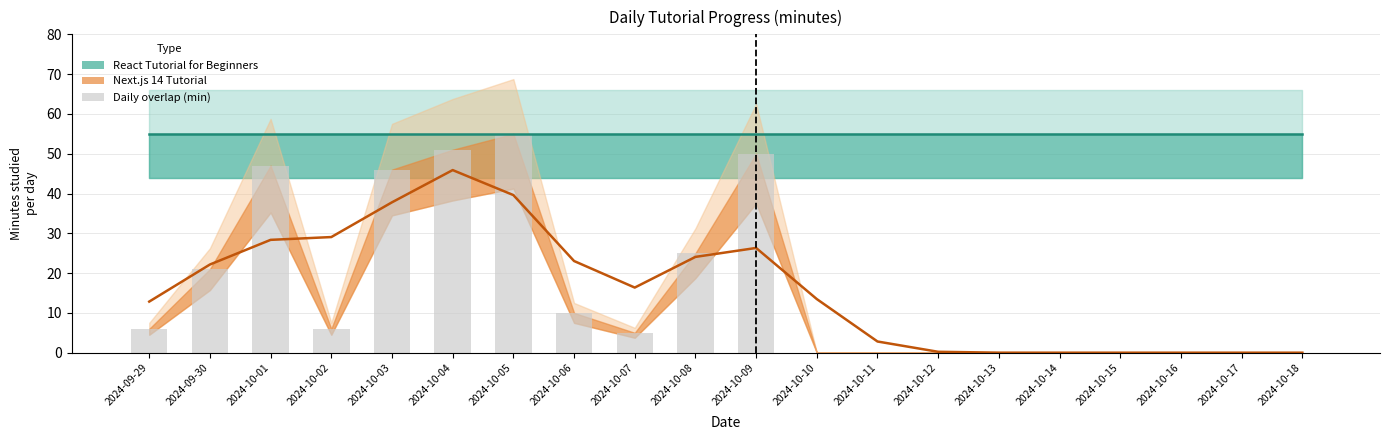

List the labels in order of value, smallest first.

2024-10-10, 2024-10-11, 2024-10-12, 2024-10-13, 2024-10-14, 2024-10-15, 2024-10-16, 2024-10-17, 2024-10-18, 2024-10-07, 2024-09-29, 2024-10-02, 2024-10-06, 2024-09-30, 2024-10-08, 2024-10-03, 2024-10-01, 2024-10-09, 2024-10-04, 2024-10-05